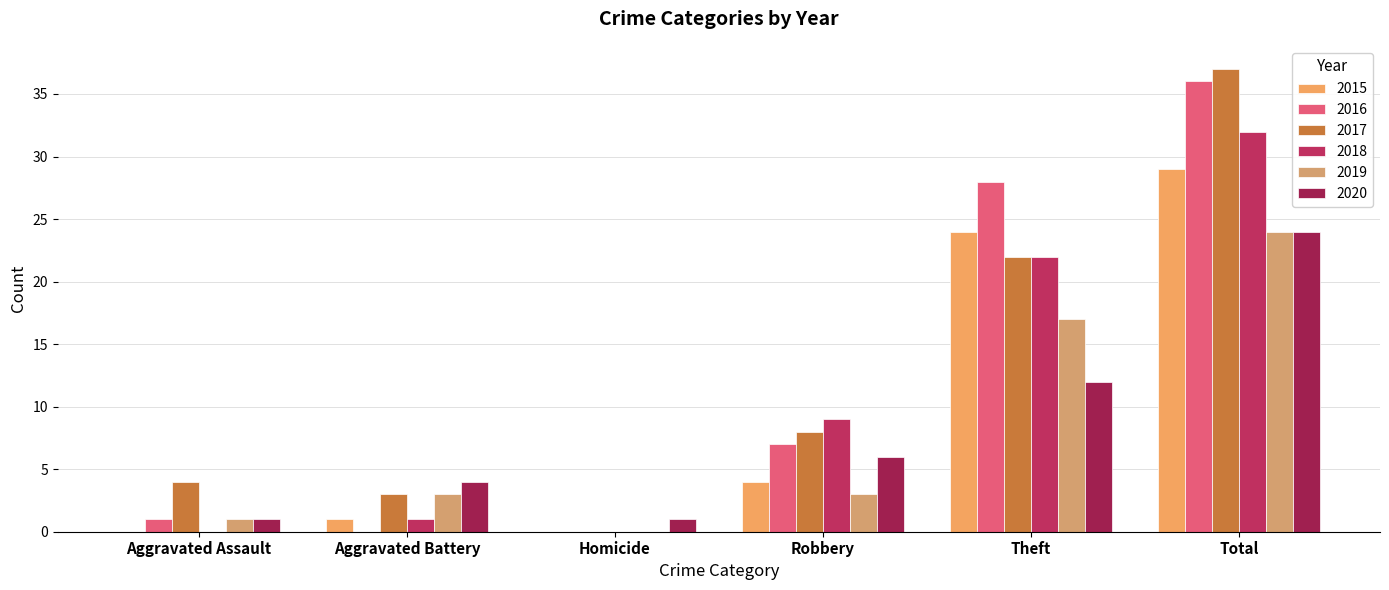

At which label does 2020 reach its minimum?

Aggravated Assault